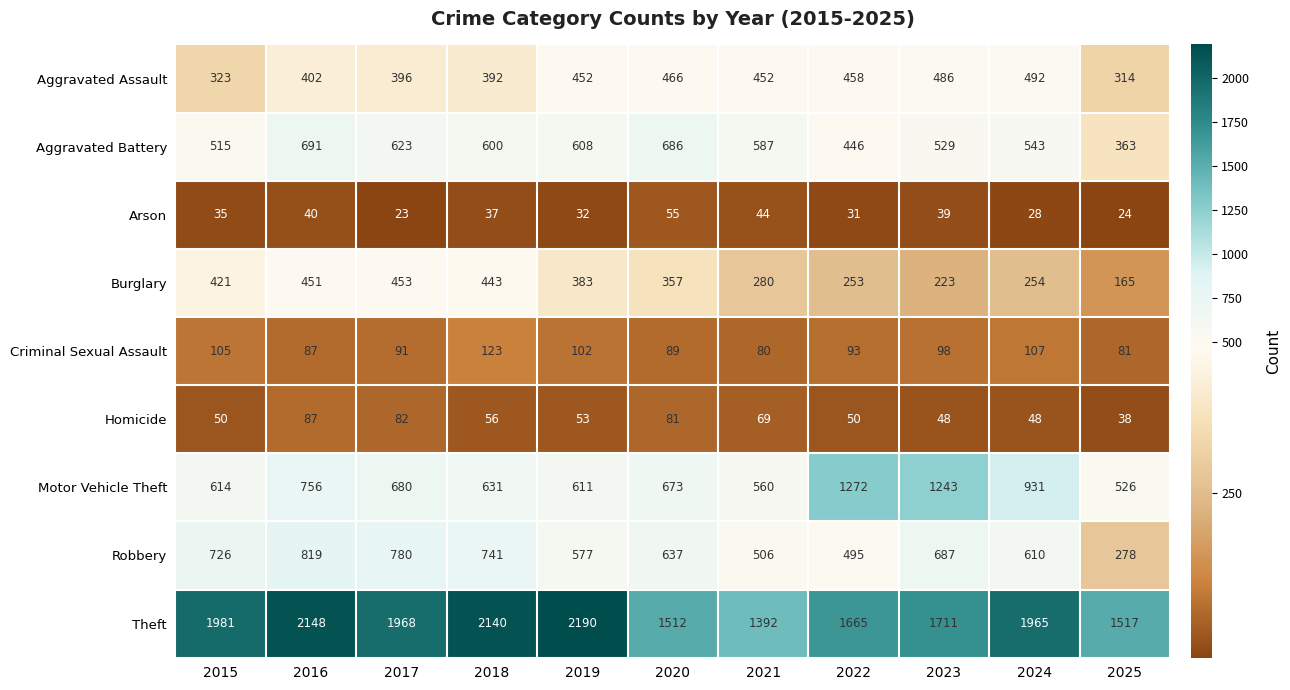

At how many categories does at least one series exceed 92?

11